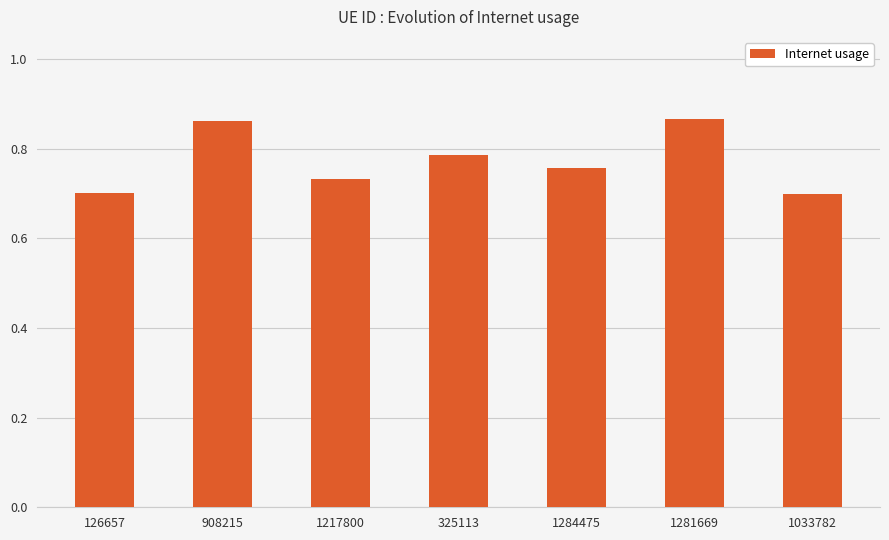

What is the sum of all values?

5.4